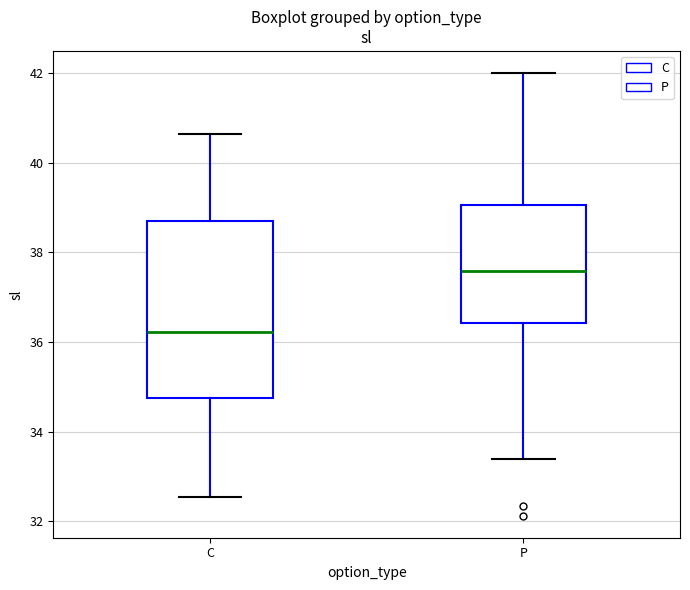

Which box has the highest median line?

P